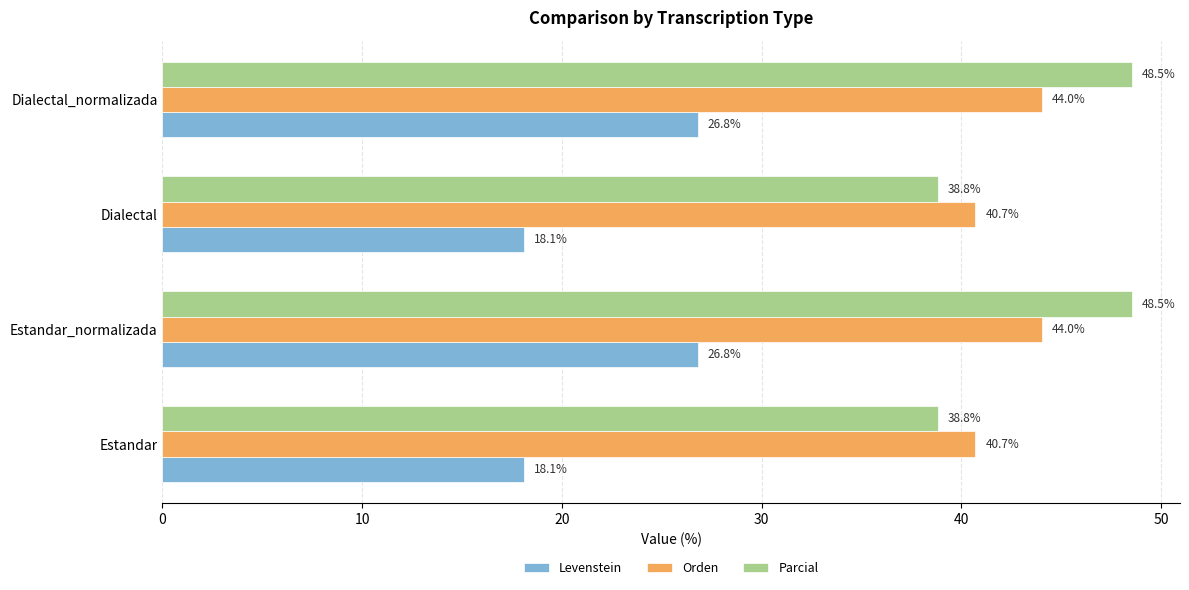

What is the difference between the Orden values at Dialectal_normalizada and Dialectal?

3.3